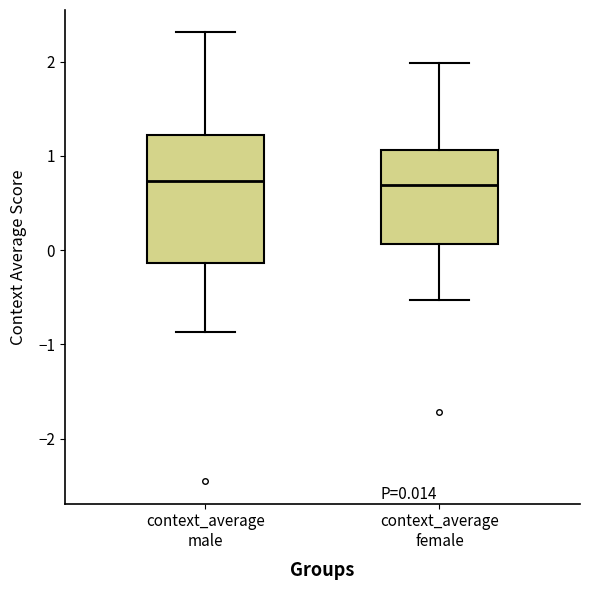

Comparing the boxes themselves (not the whiskers), which one is the tallest?

context_average male